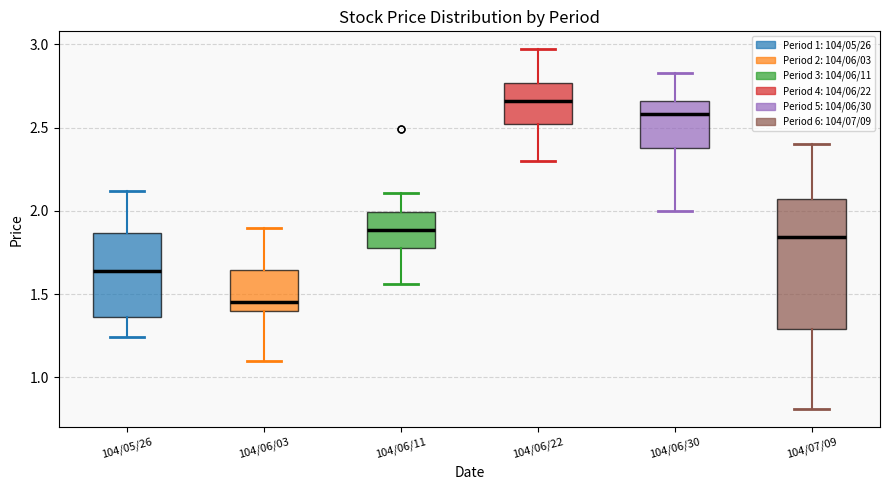

Comparing the boxes themselves (not the whiskers), which one is the tallest?

104/07/09